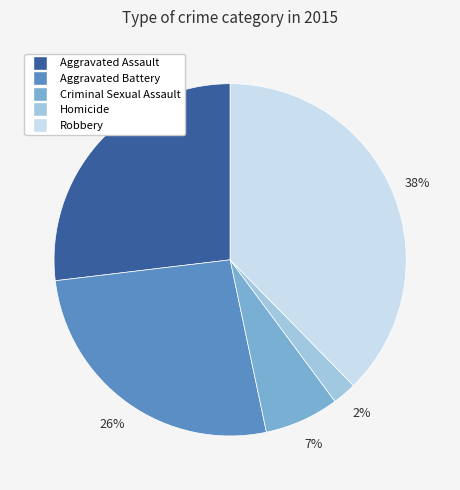

To the nearest percent, what is the combined percentage of Aggravated Assault and Aggravated Battery?

53%